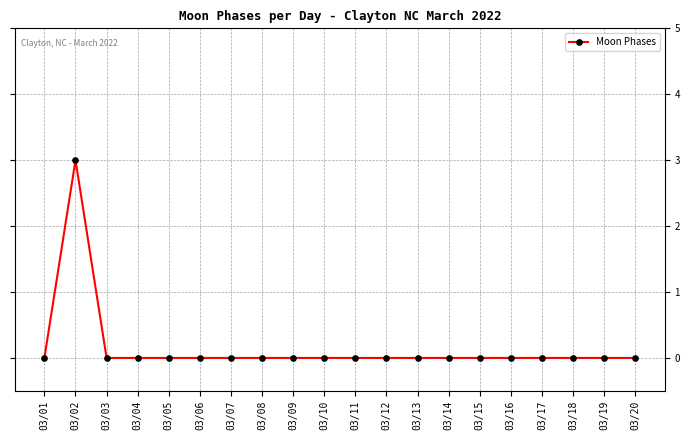

How many categories are shown in the chart?

20